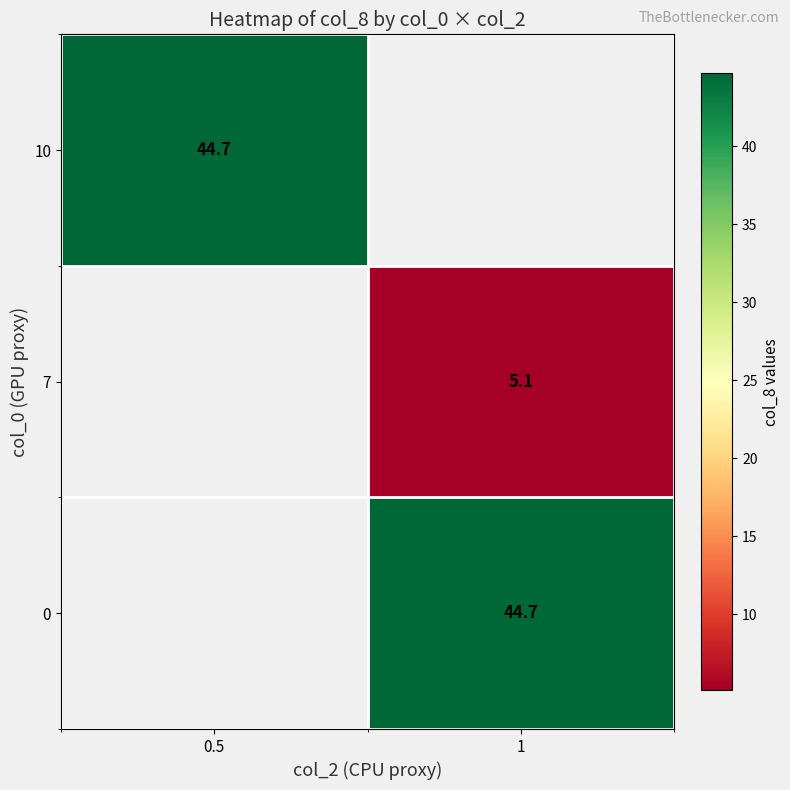

What is the spread (max minus min) of values at 1?

39.6